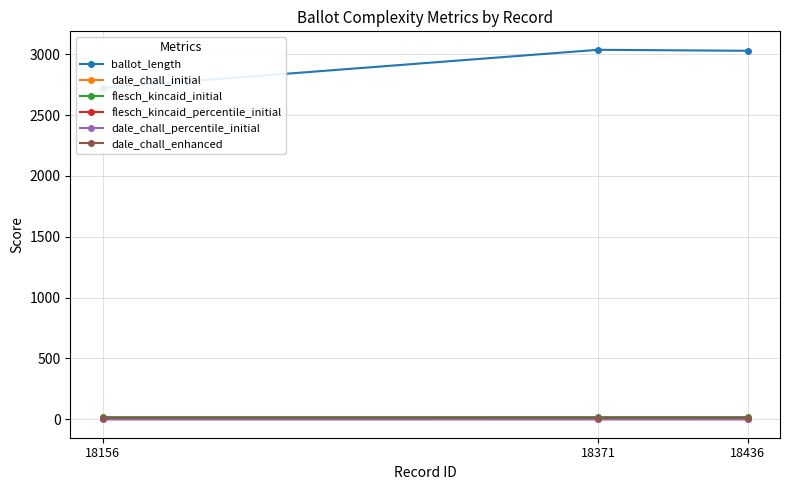

Reading left to right, transcribe all the data shown in this chart.

ballot_length: 18156=2724.0	18371=3037.0	18436=3029.0
dale_chall_initial: 18156=11.1	18371=11.3	18436=11.3
flesch_kincaid_initial: 18156=17.7	18371=17.9	18436=17.9
flesch_kincaid_percentile_initial: 18156=0.2	18371=0.3	18436=0.2
dale_chall_percentile_initial: 18156=0.4	18371=0.7	18436=0.6
dale_chall_enhanced: 18156=11.3	18371=11.5	18436=11.4